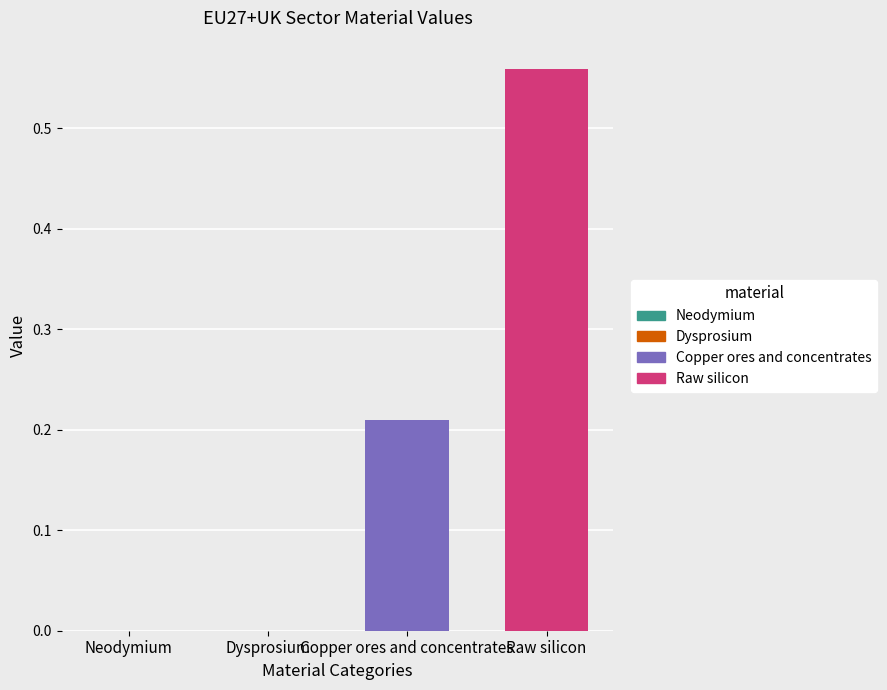

Which series has the widest spread of values?

Copper ores and concentrates